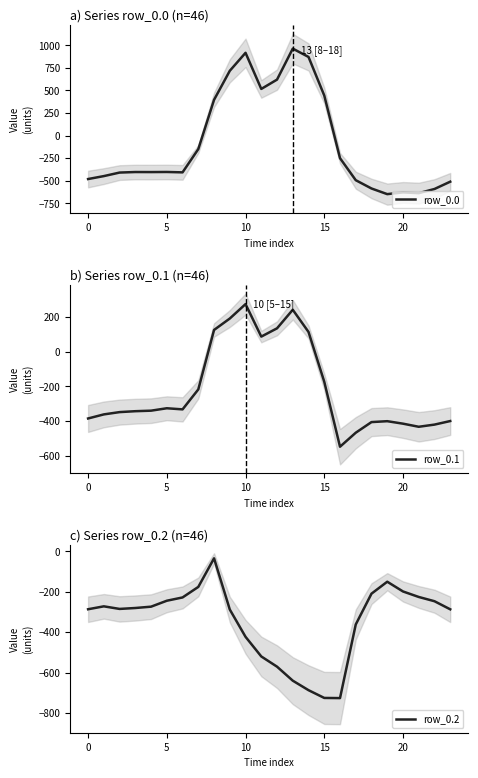

What is the spread (max minus min) of values at 20?

158.7